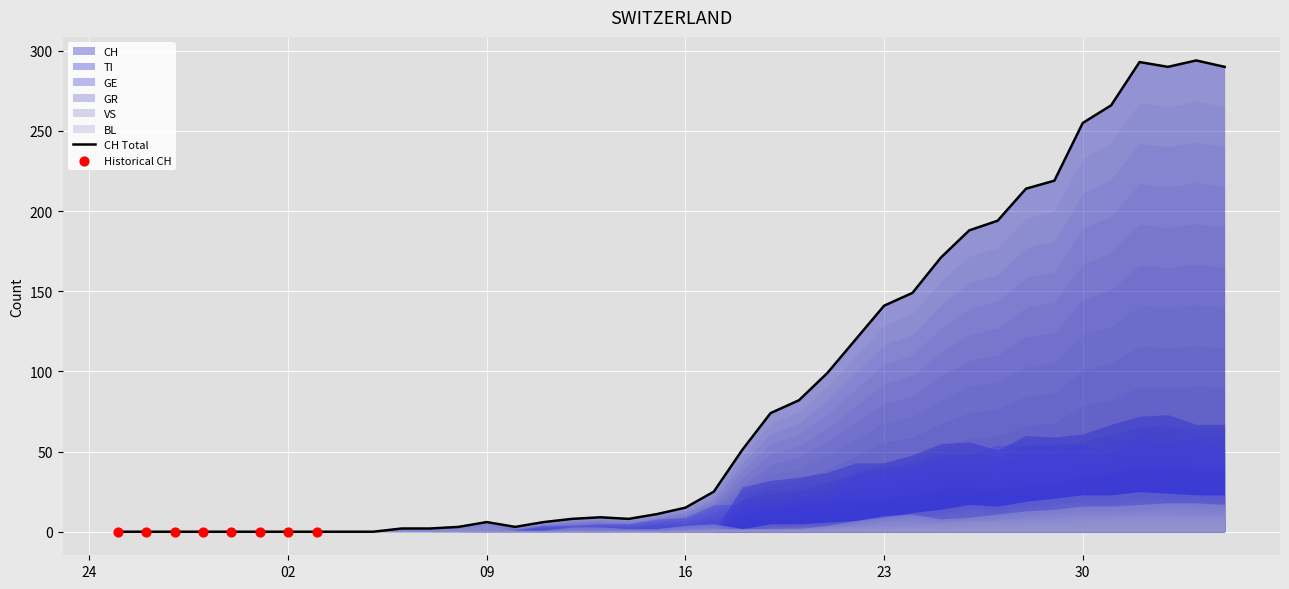

What is the total value across all series at 38?

470